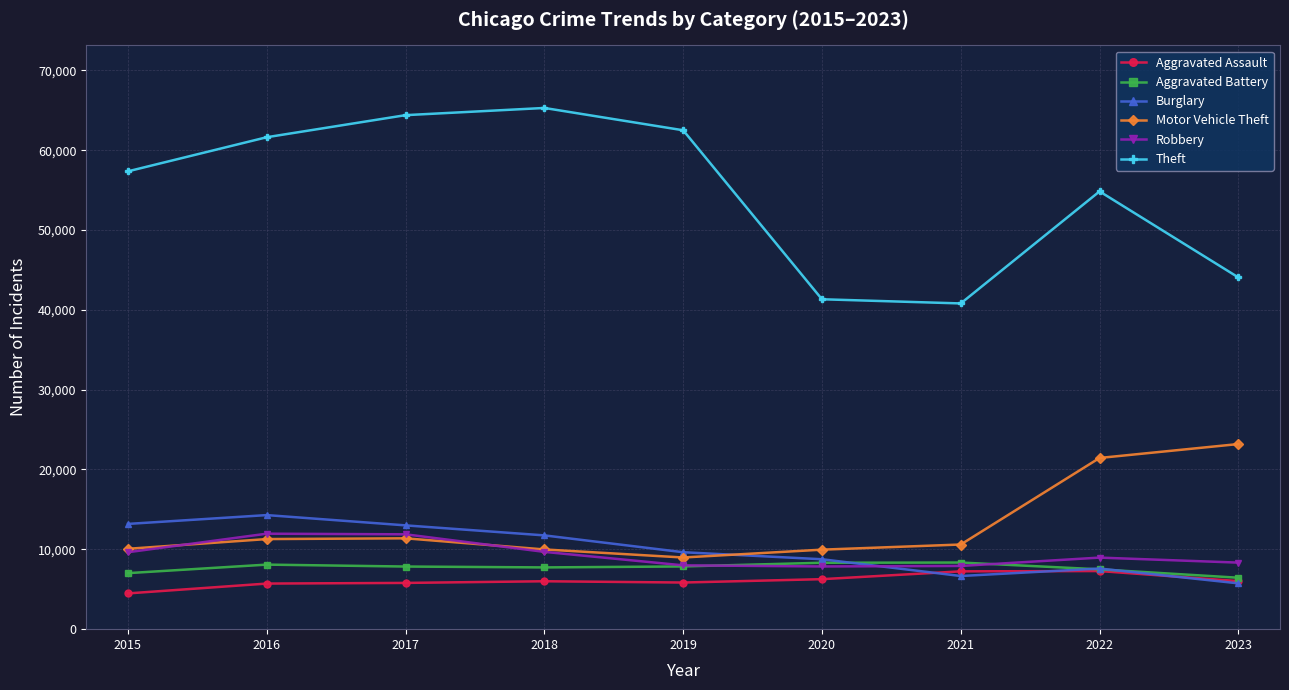

True or false: Robbery and Theft cross at least once.

False